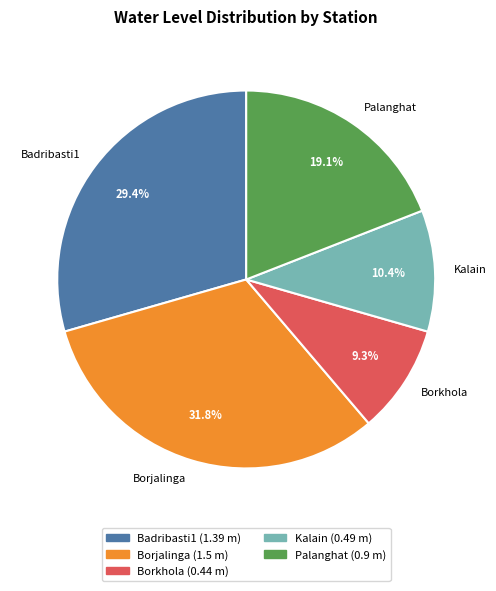

Which category has the biggest portion of the pie?

Borjalinga